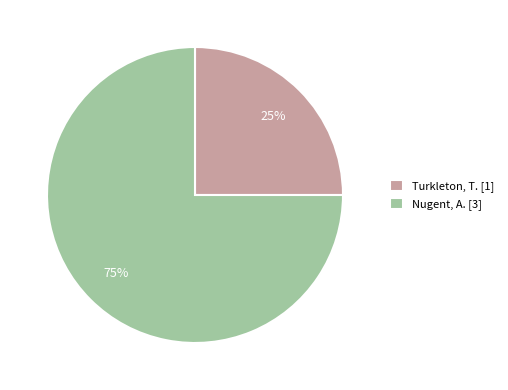

To the nearest percent, what is the difference between the largest and smallest slice percentages?

50%